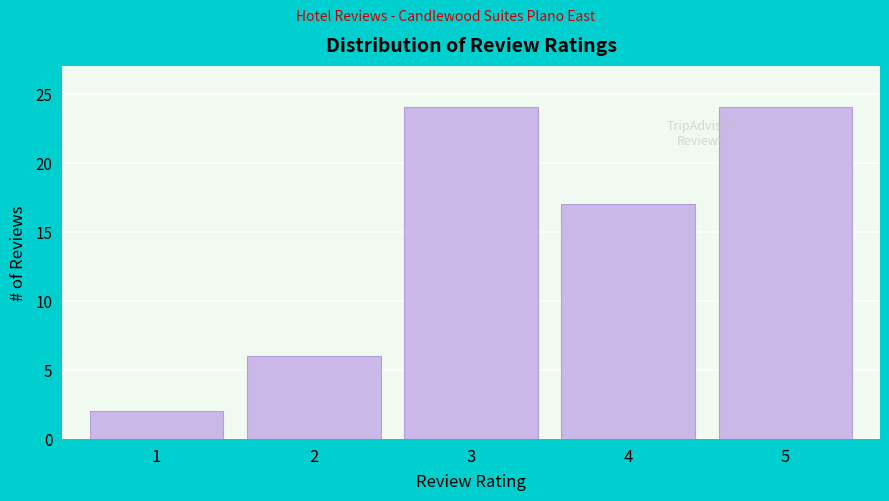

Reading left to right, extract all data points from this chart.

2	6	24	17	24